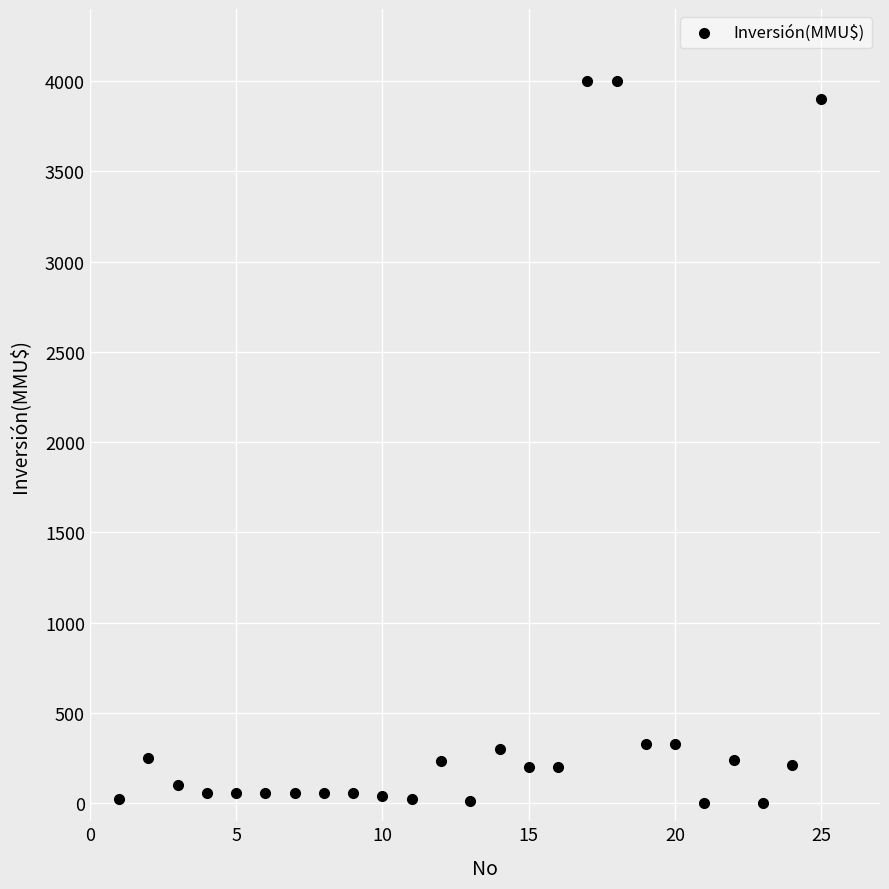

What is the range of Y values (max minus min)?

4000